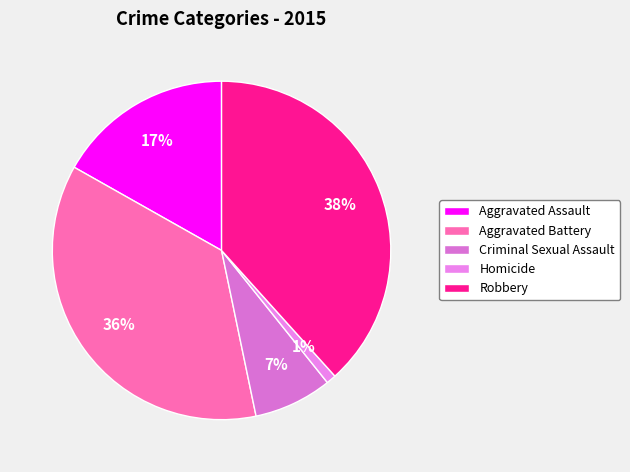

How many slices are in this pie chart?

5